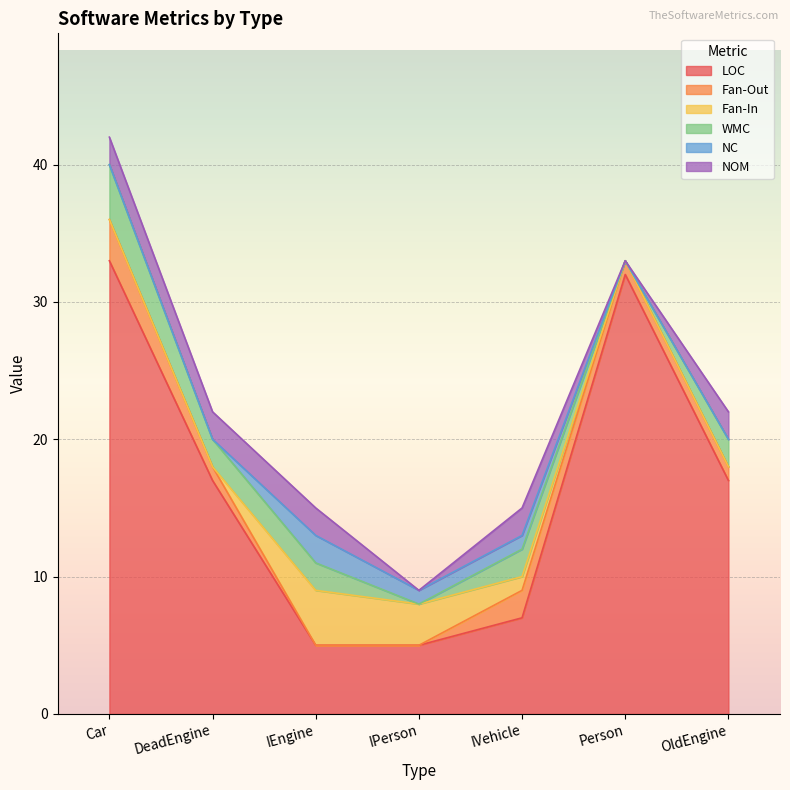

How many lines are shown in the chart?

6